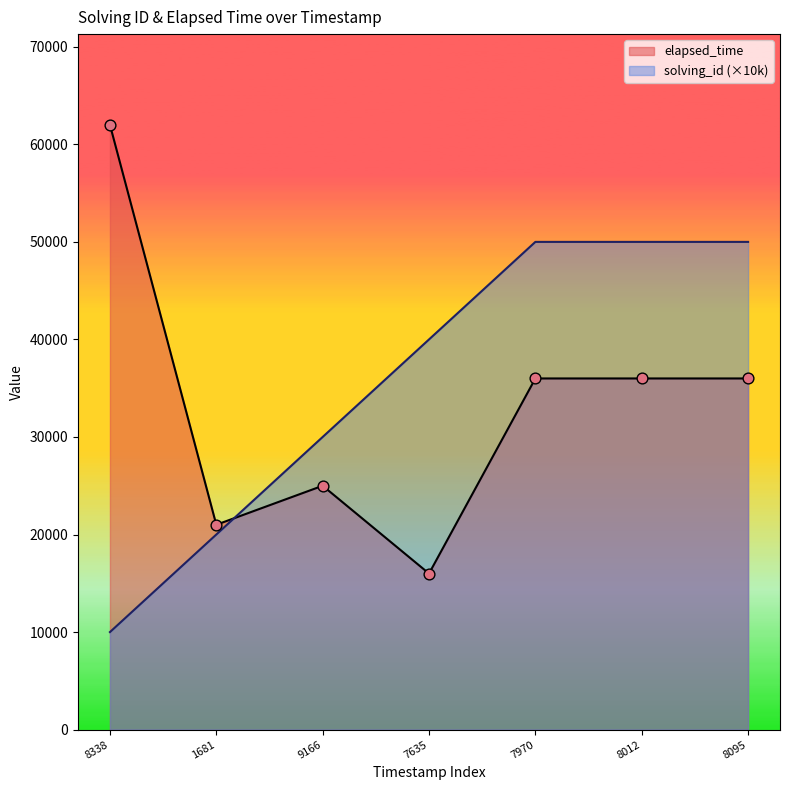

Which series contains the lowest Y value?

solving_id